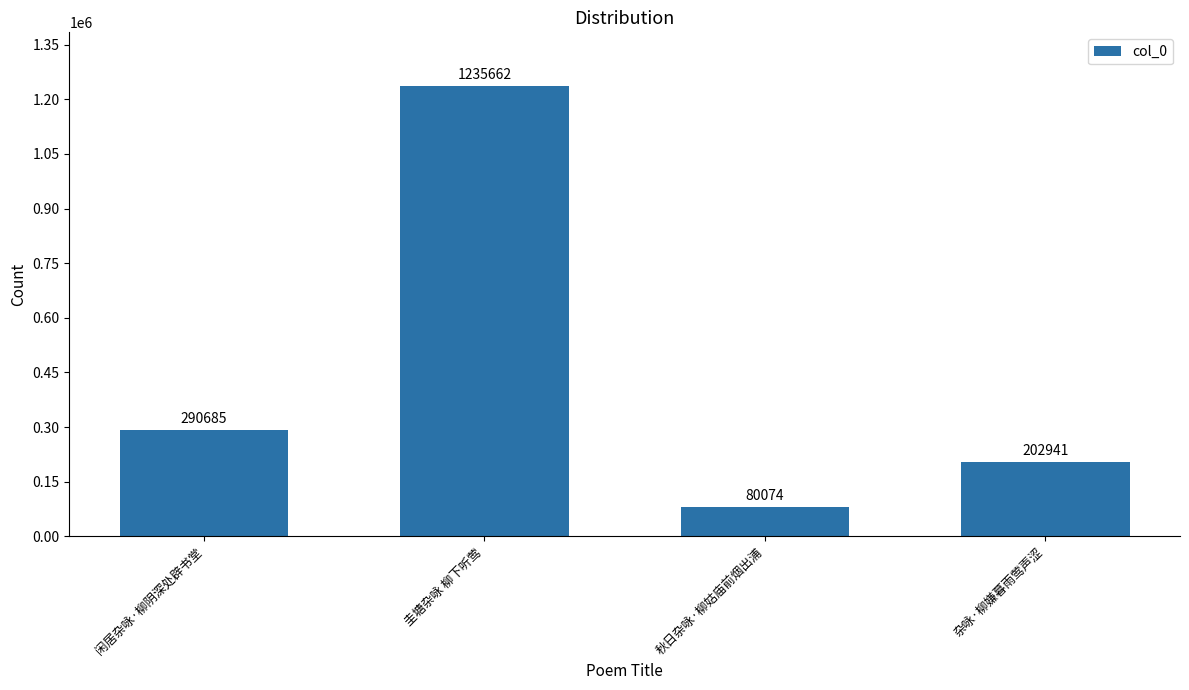

Reading left to right, what are all the values shown in this chart?

290685	1235662	80074	202941